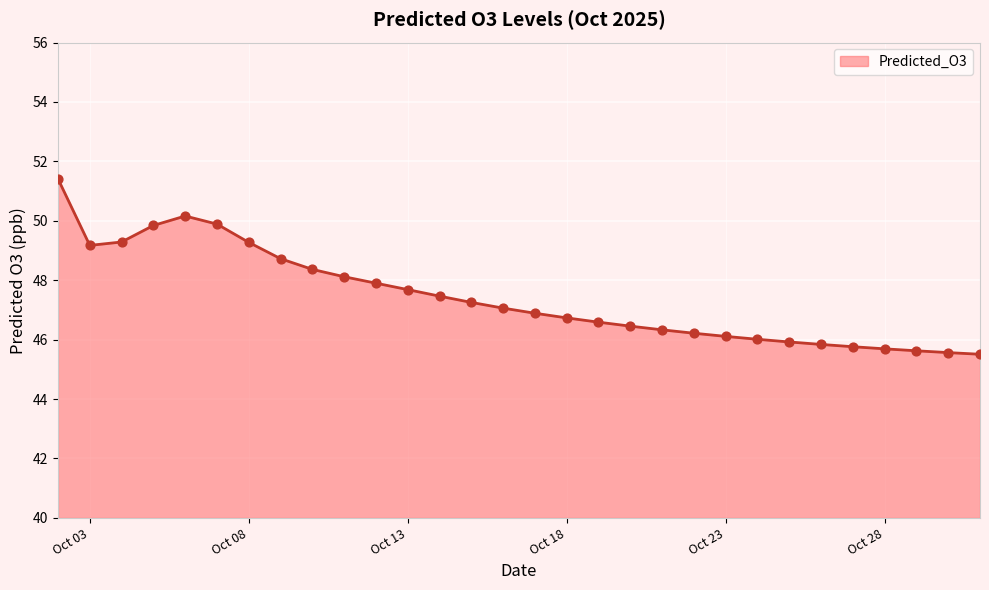

What is the smallest value displayed?

45.5